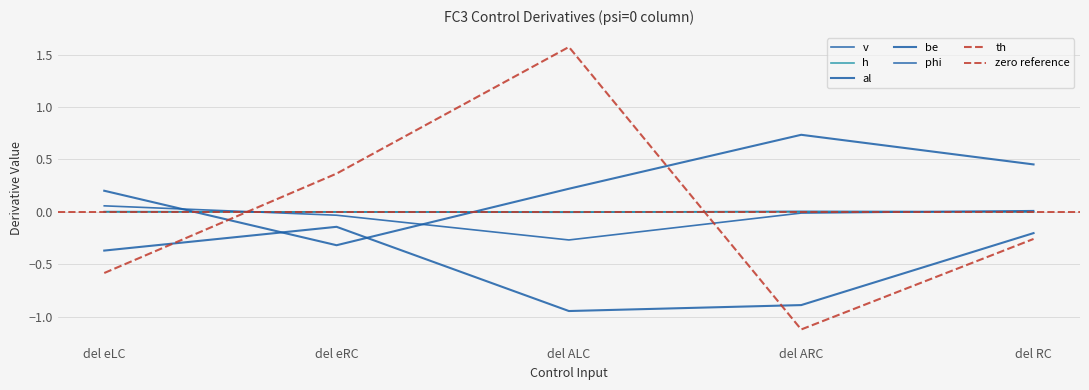

Count the number of categories in the chart.

5